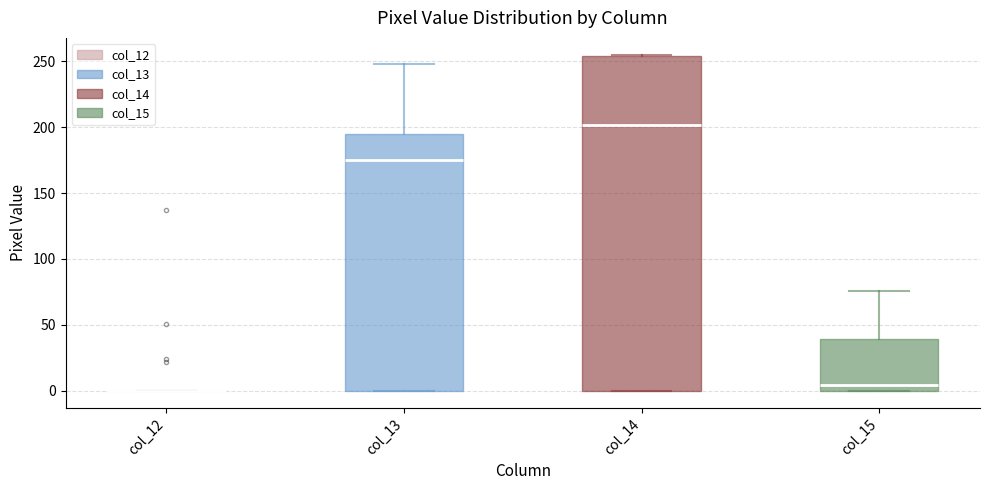

Reading left to right, transcribe this box plot: for each box, give where its median line is, the range the box spans, and where its two whiskers end, as read against the y-axis. The values are not printed on the chart, so give them approximately, as read against the axis.

col_12: box collapsed to a line at 0, whiskers 0 to 0
col_13: median 175, box 0 to 195, whiskers 0 to 250
col_14: median 200, box 0 to 255, whiskers 0 to 255
col_15: median 5, box 0 to 40, whiskers 0 to 75